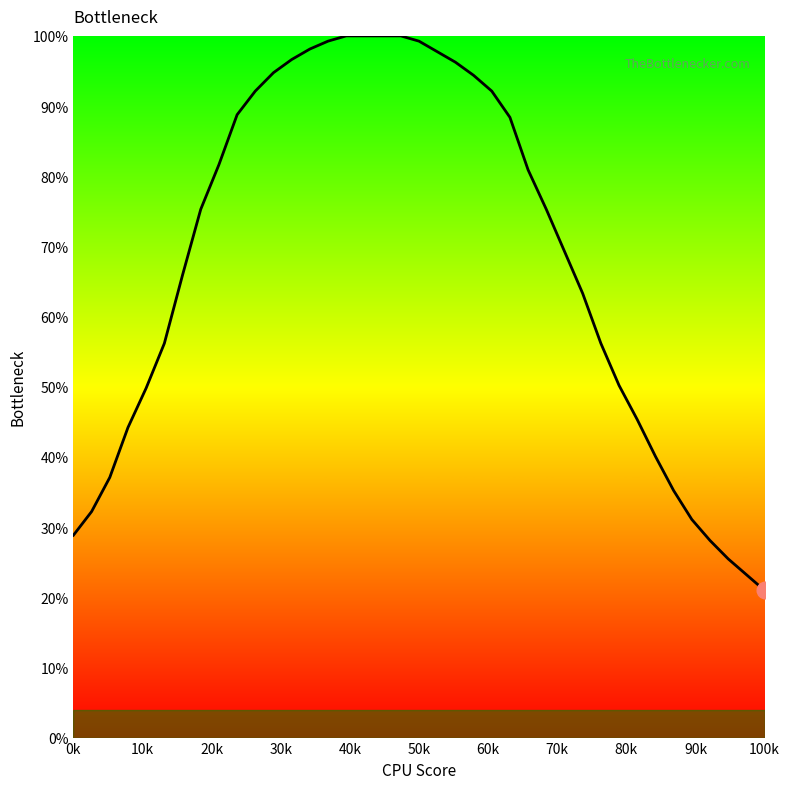

What is the maximum value shown in the chart?

100.0